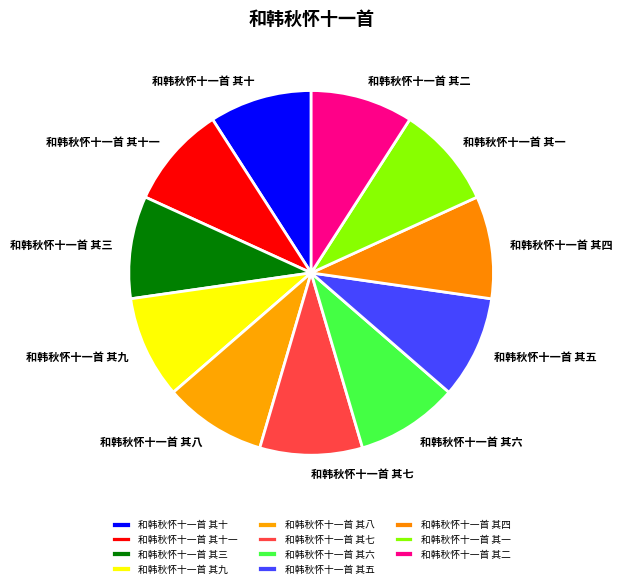

Count the number of slices in the pie.

11